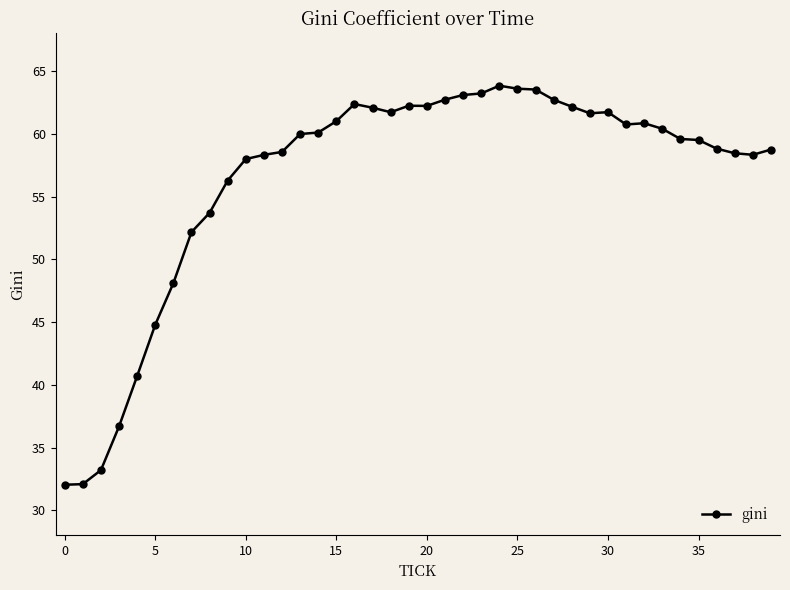

What is the value of the 33rd point from the left?

60.8